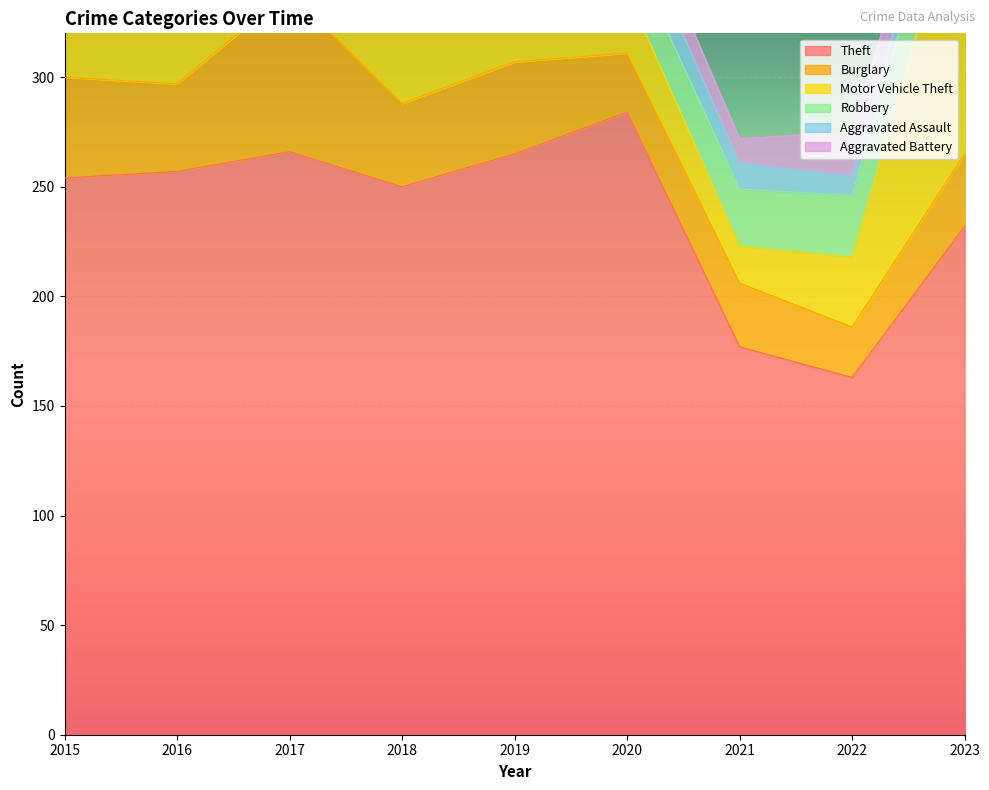

How many data points in Theft are above 254?

4